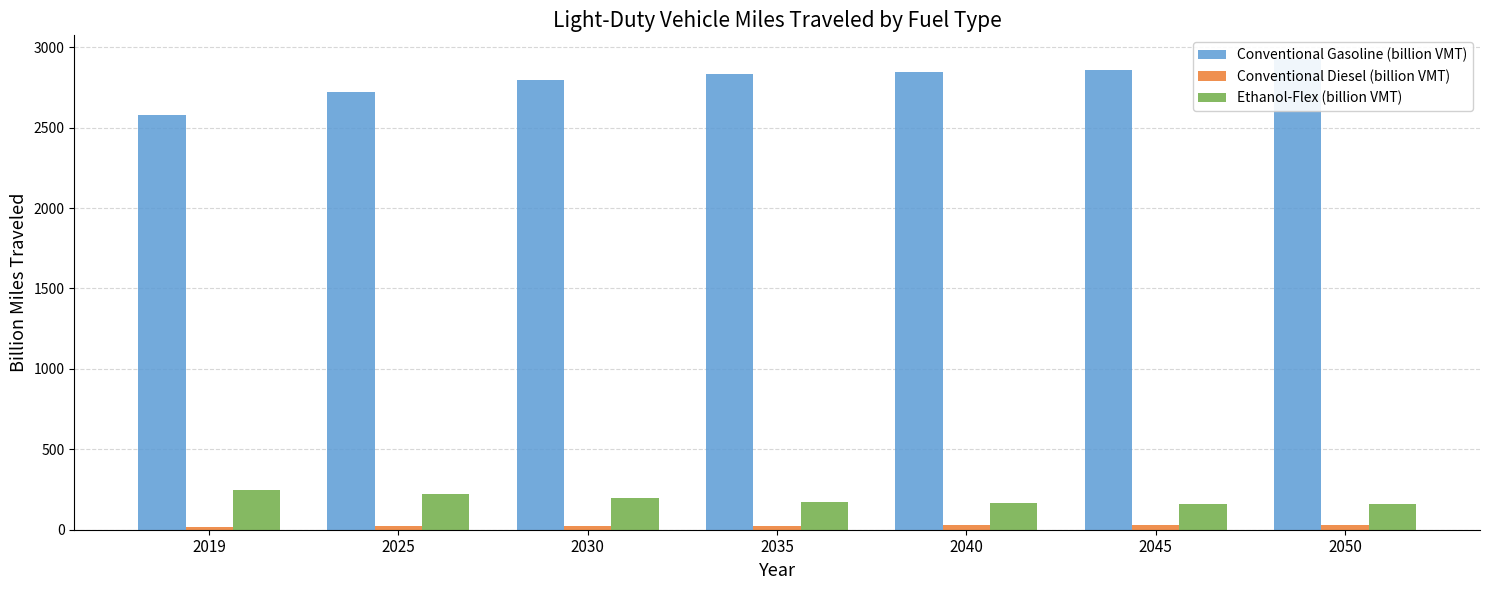

How many data points in Conventional Diesel (billion VMT) are above 26?

4